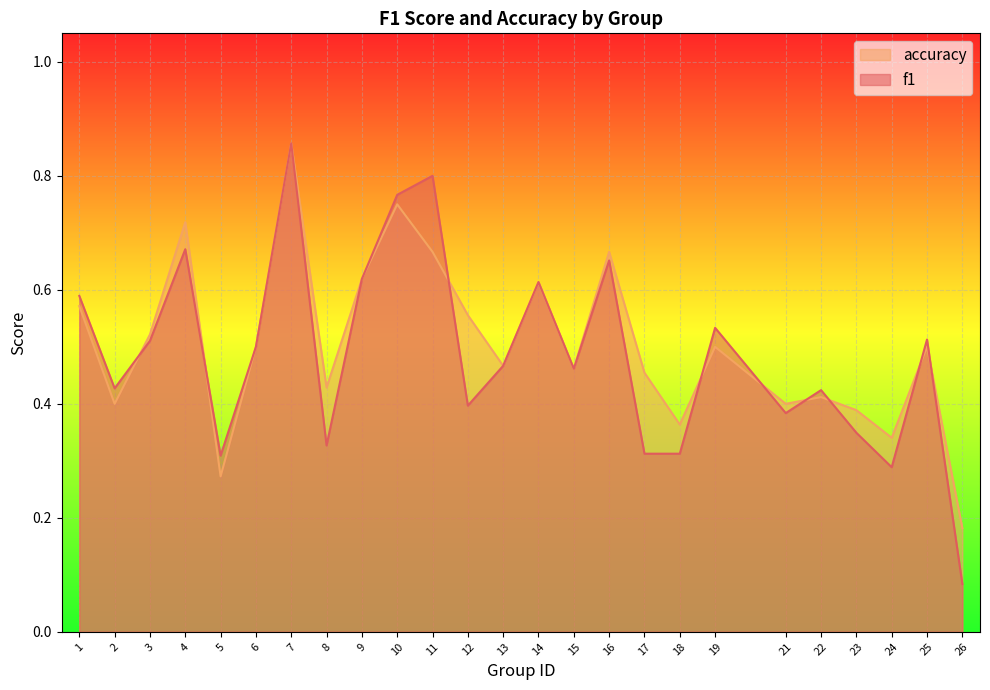

True or false: f1 and accuracy cross at least once.

True